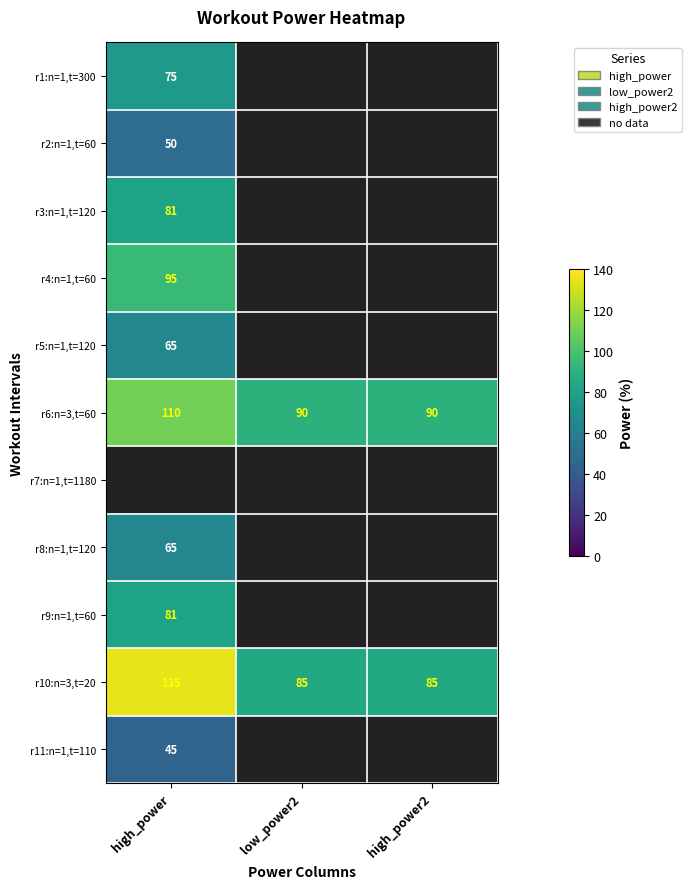

At how many categories does at least one series exceed 128?

1